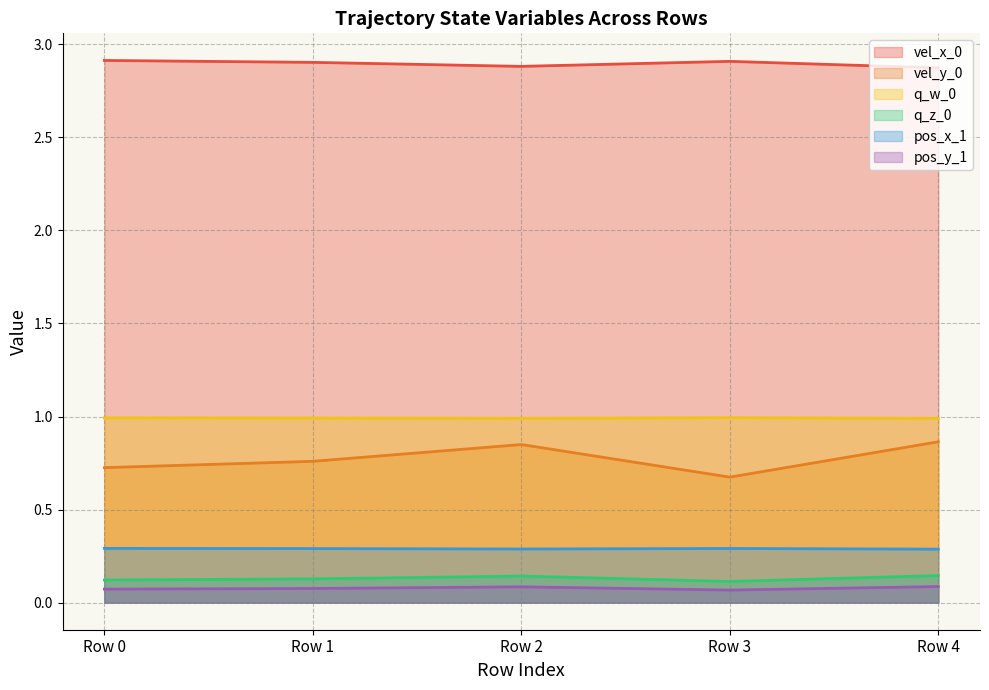

True or false: pos_y_1 has a value of 0.2 at Row 2.

False